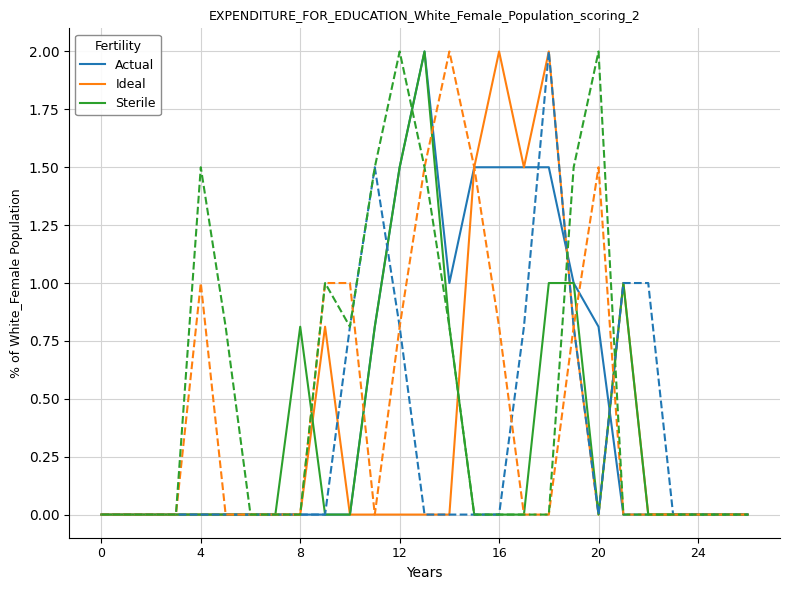

Between which two adjacent categories do Actual and Sterile first intersect?

20 and 21